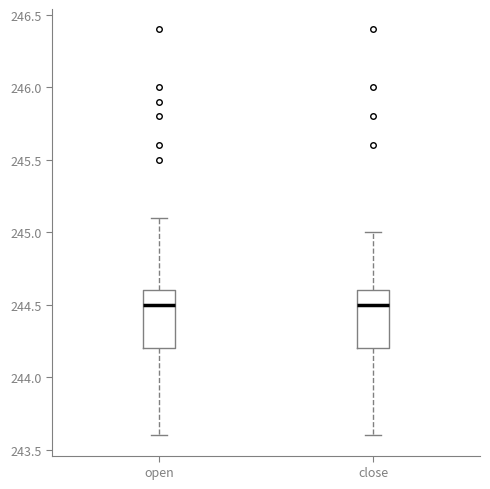

Reading left to right, read every box against the y-axis: the position of its median line, the range the box covers, and the ends of its whiskers. The values are not printed on the chart, so give them approximately, as read against the axis.

open: median 244.5, box 244.2 to 244.6, whiskers 243.6 to 245.1
close: median 244.5, box 244.2 to 244.6, whiskers 243.6 to 245.0